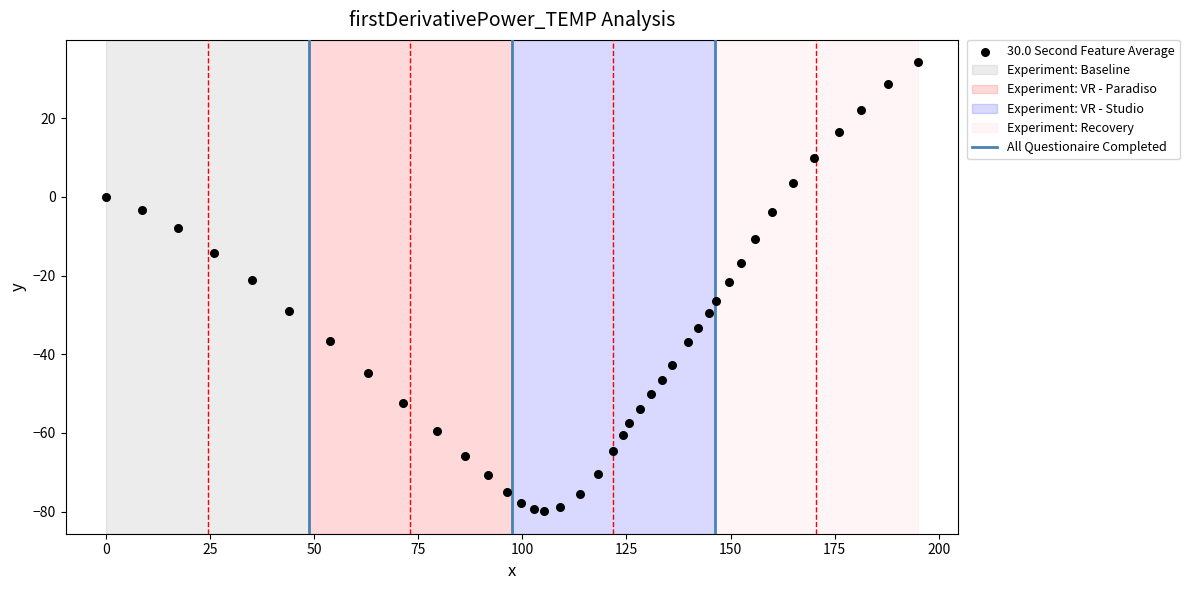

How many data points are displayed?

40